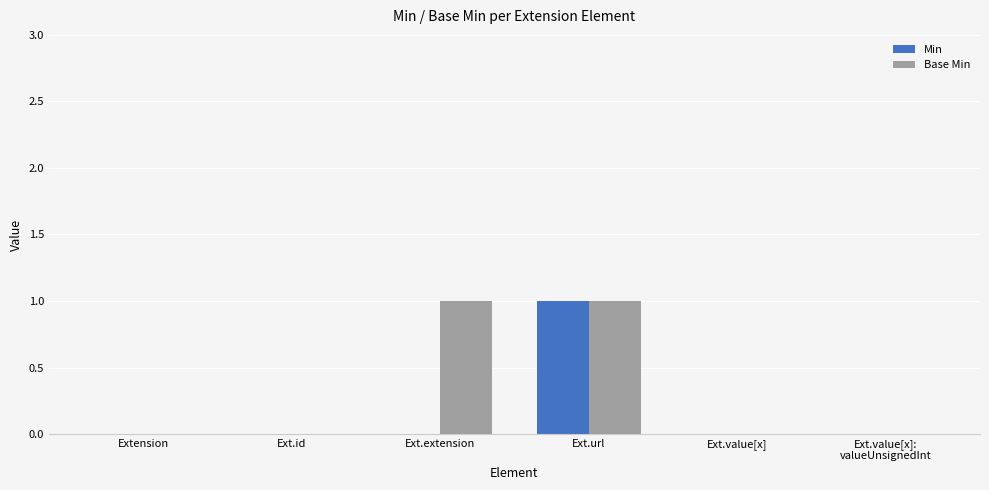

Is it true that Min equals 0 at Ext.url?

False